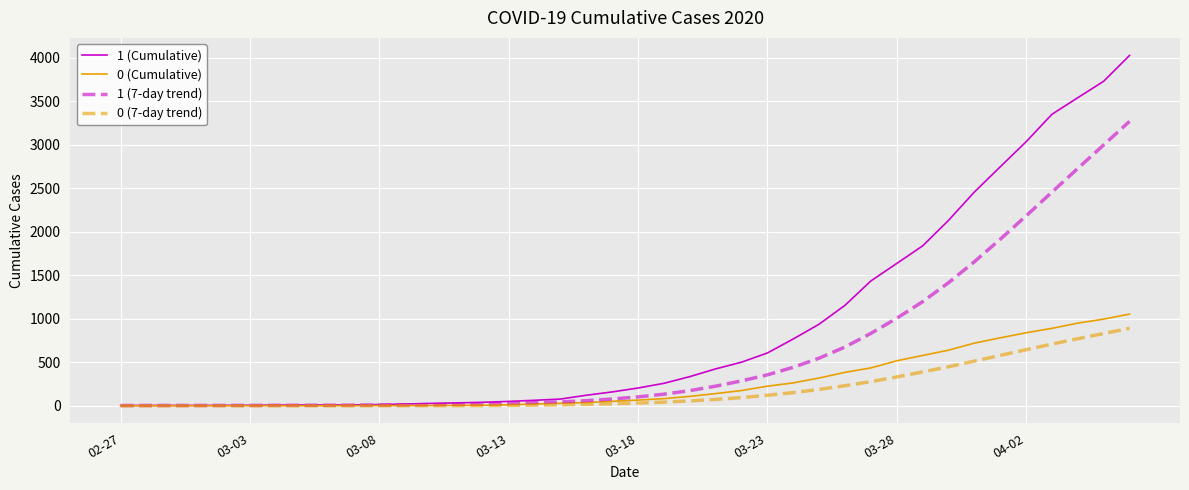

Which series has the largest total across all categories?

1 (Cumulative)